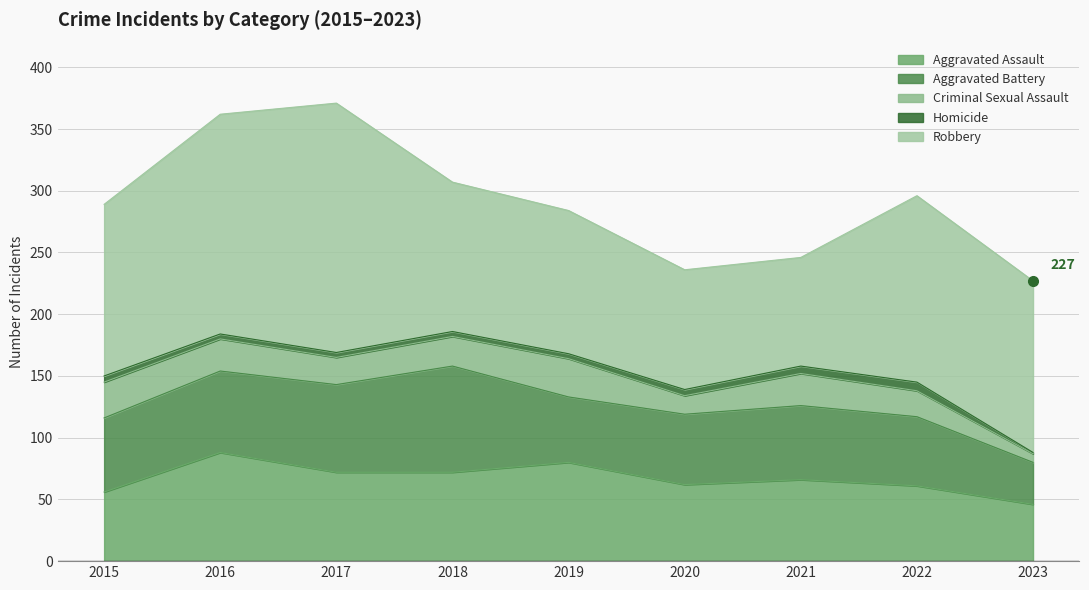

Which series has the largest total across all categories?

Robbery